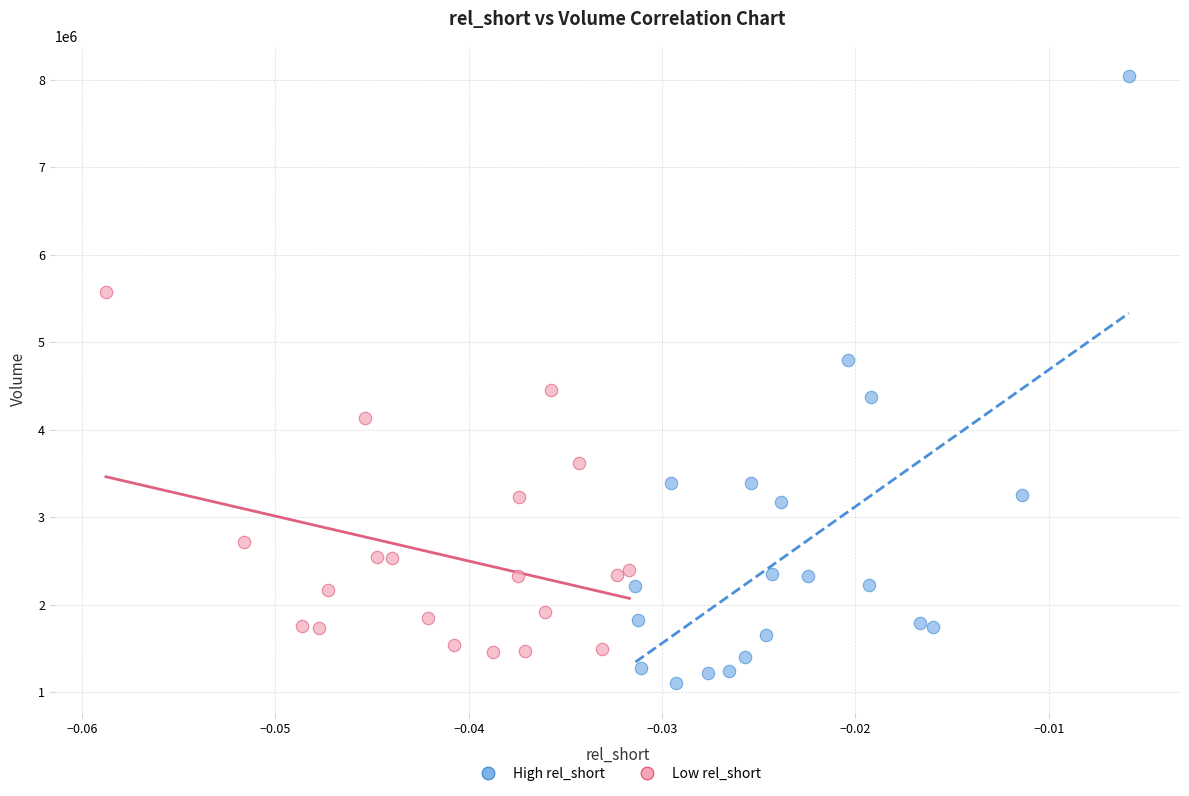

Which series has the largest Y range (max minus min)?

High rel_short